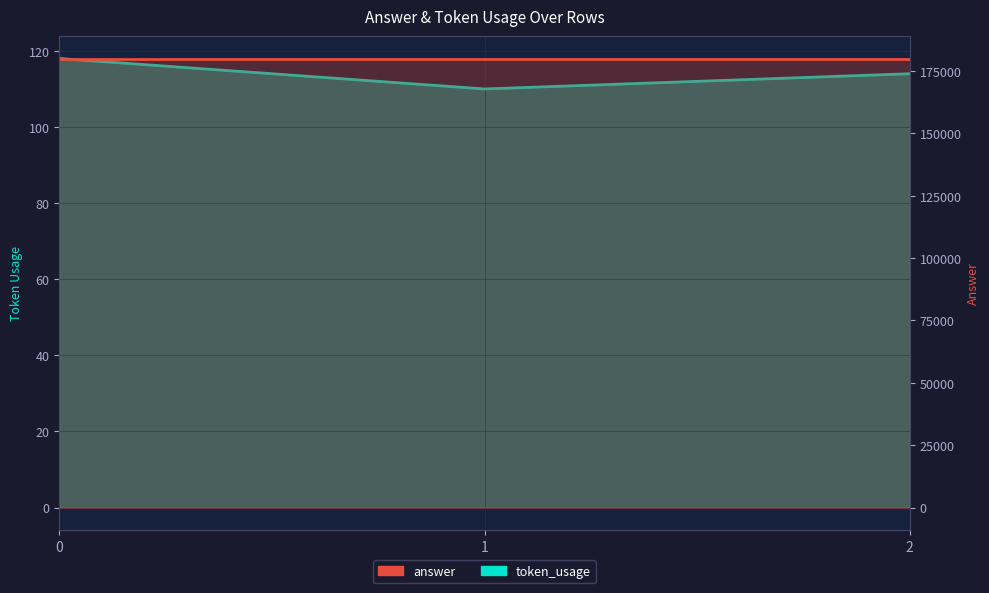

Which label corresponds to the smallest value in the chart?

1